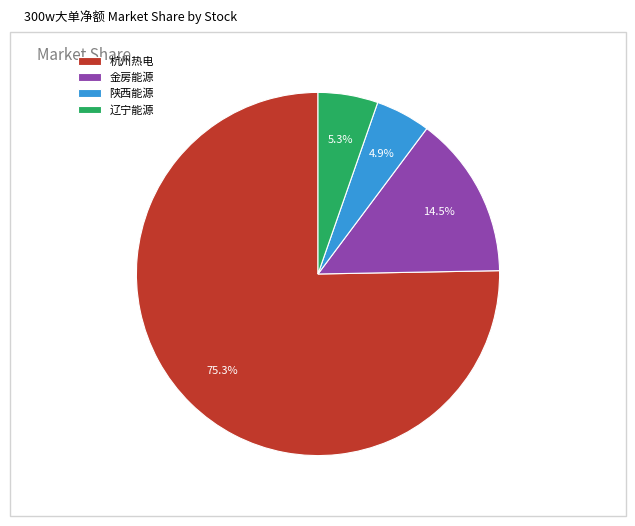

Which category has the biggest portion of the pie?

杭州热电